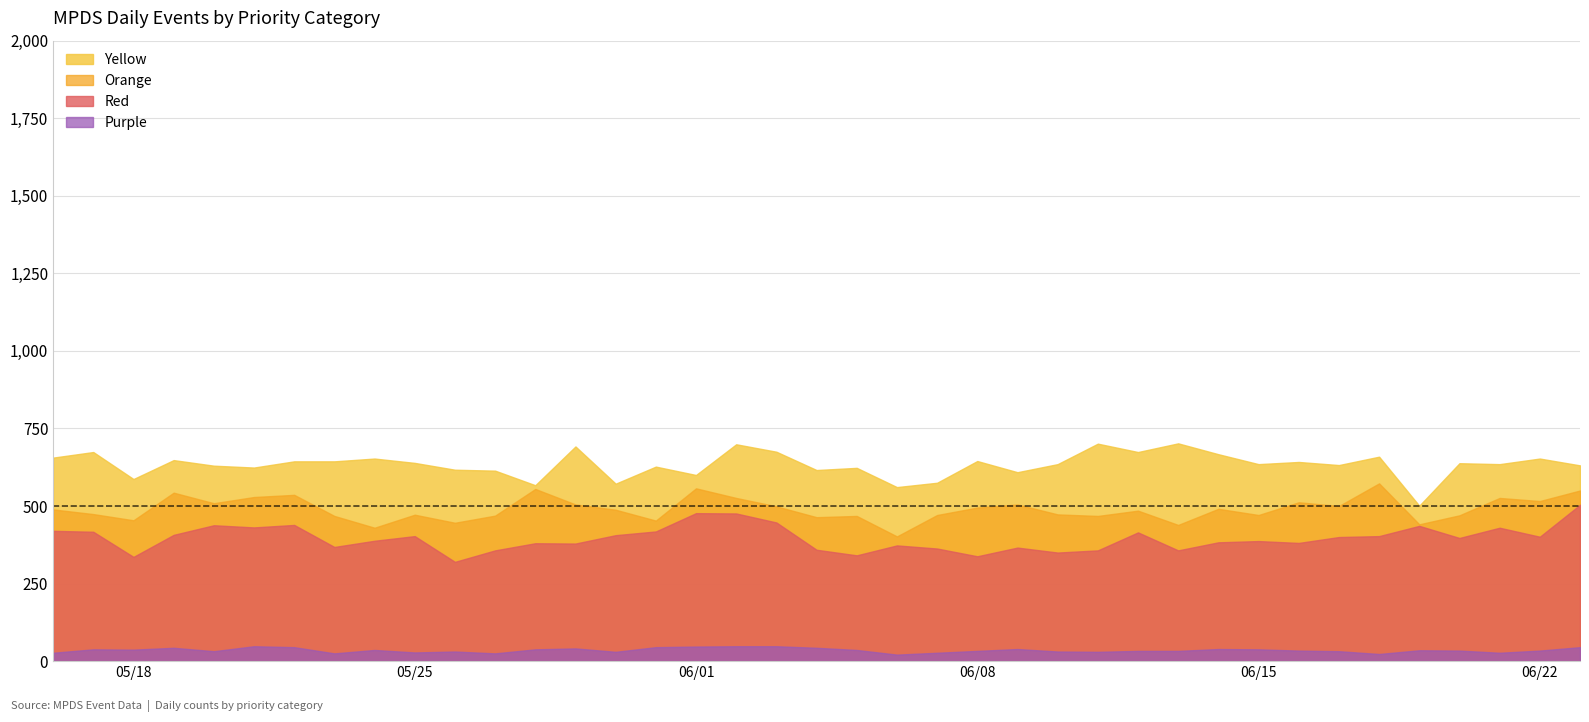

How many data points in Orange are above 488?

19